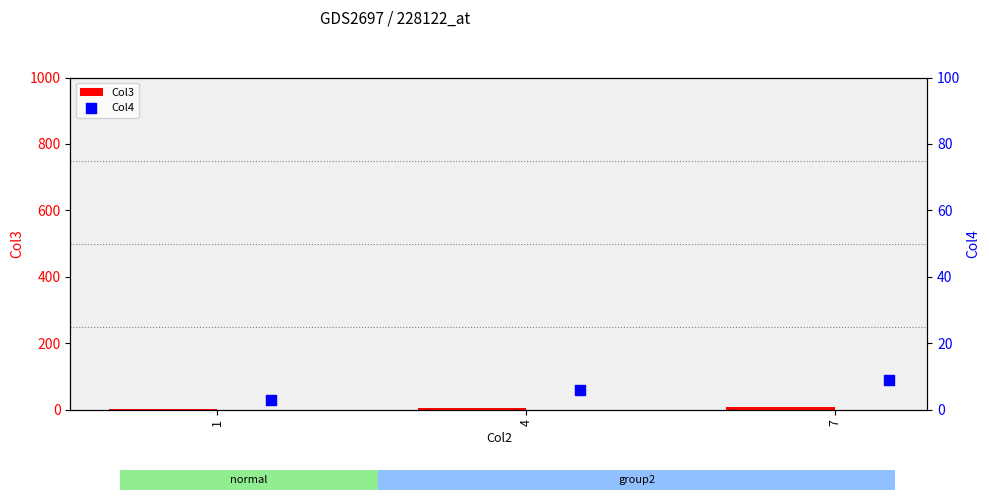

Which series has the largest total across all categories?

Col4